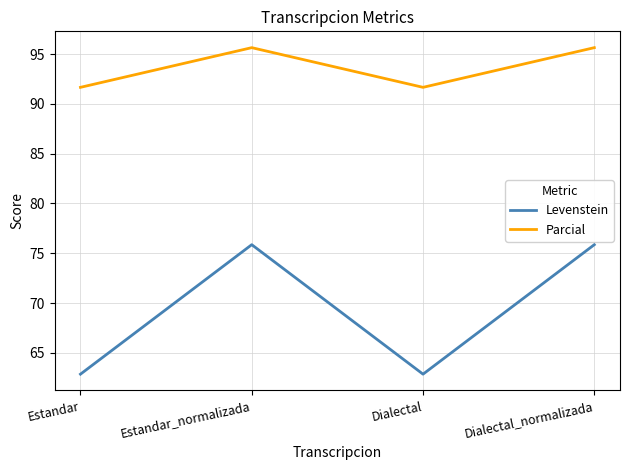

What are all the series names shown in the legend?

Levenstein, Parcial